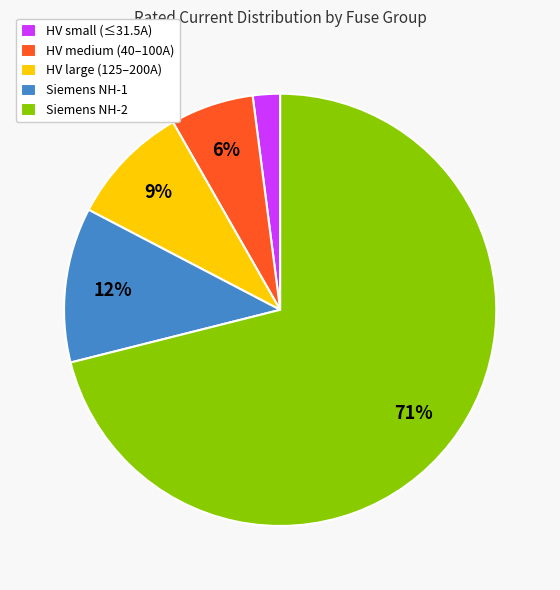

Which has a higher value, HV small (≤31.5A) or Siemens NH-2?

Siemens NH-2